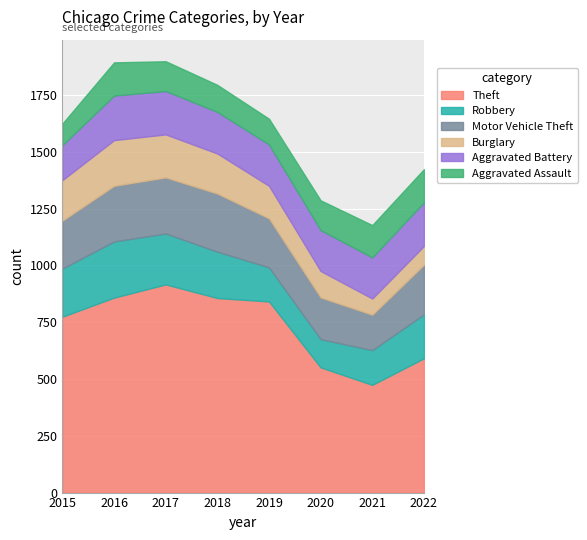

Count the number of categories in the chart.

8